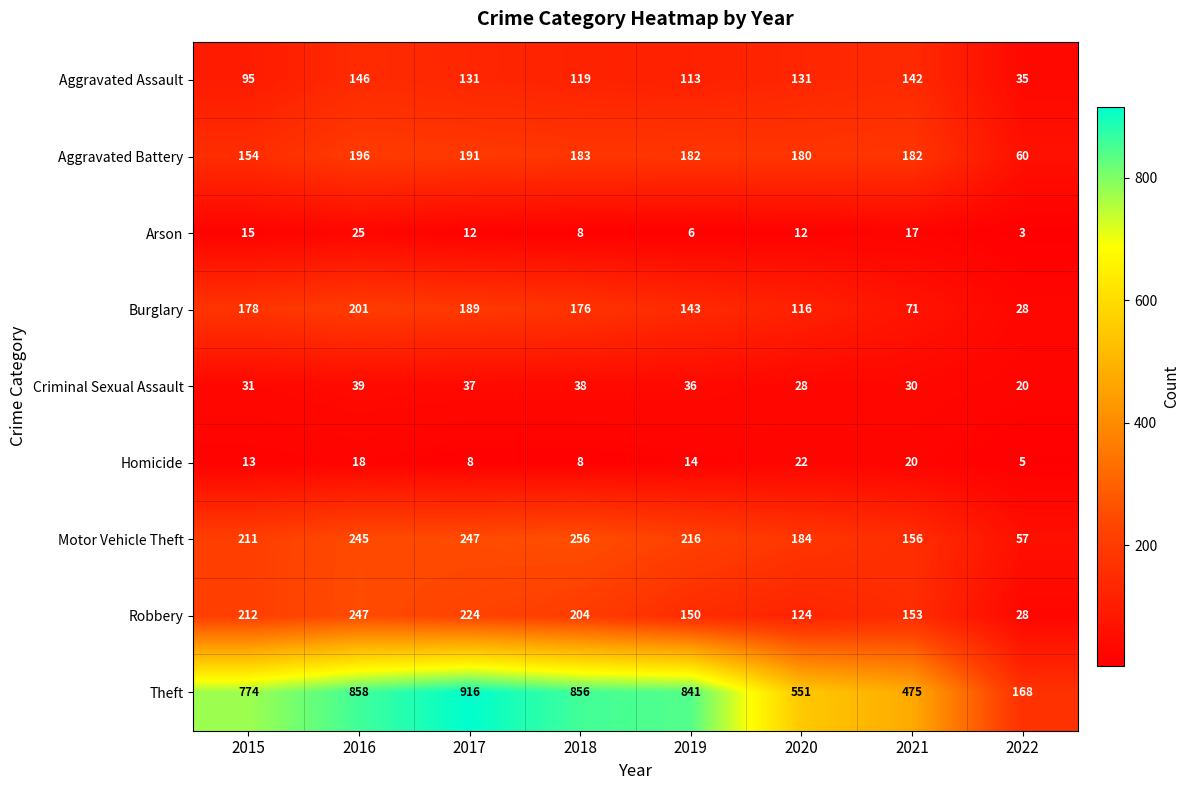

Where is Motor Vehicle Theft nearest to the value 156?

2021